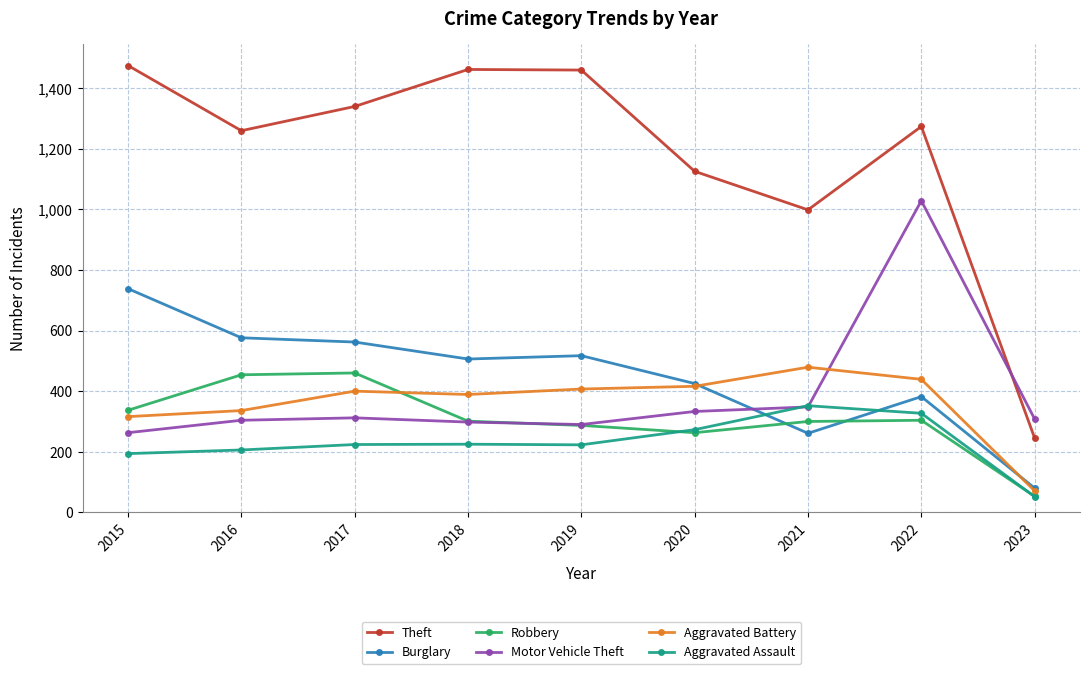

Is this an area chart (filled region under the line)?

No